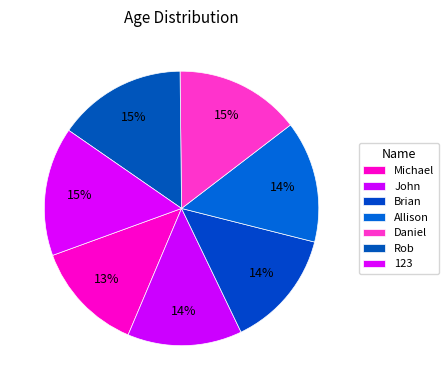

Do Brian and Daniel together represent more than half of the pie?

No